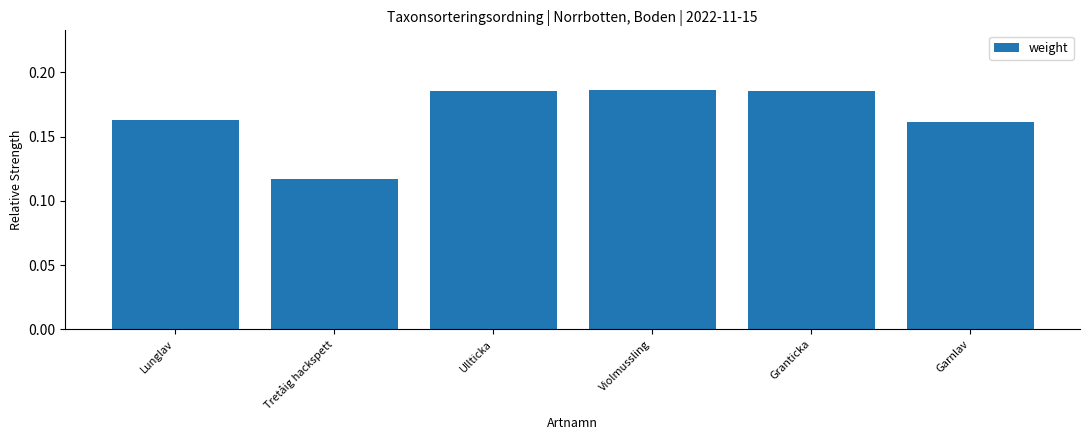

At which category does the chart reach its minimum across all series?

Tretåig hackspett